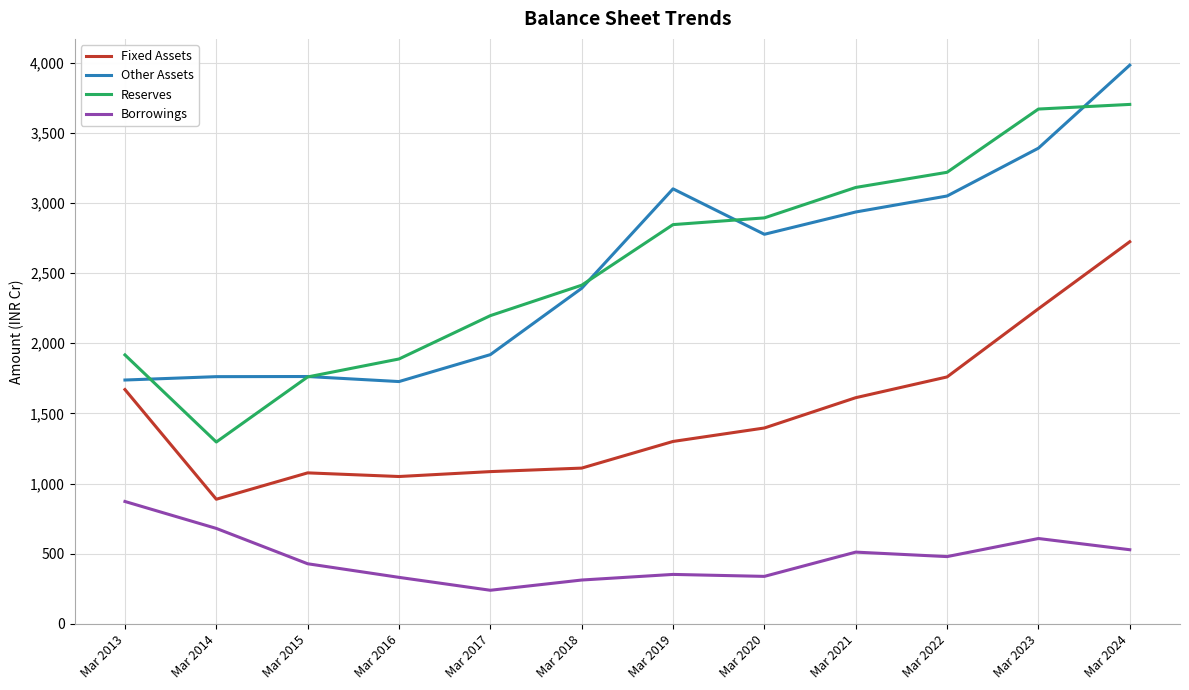

True or false: Reserves and Borrowings intersect in this chart.

False